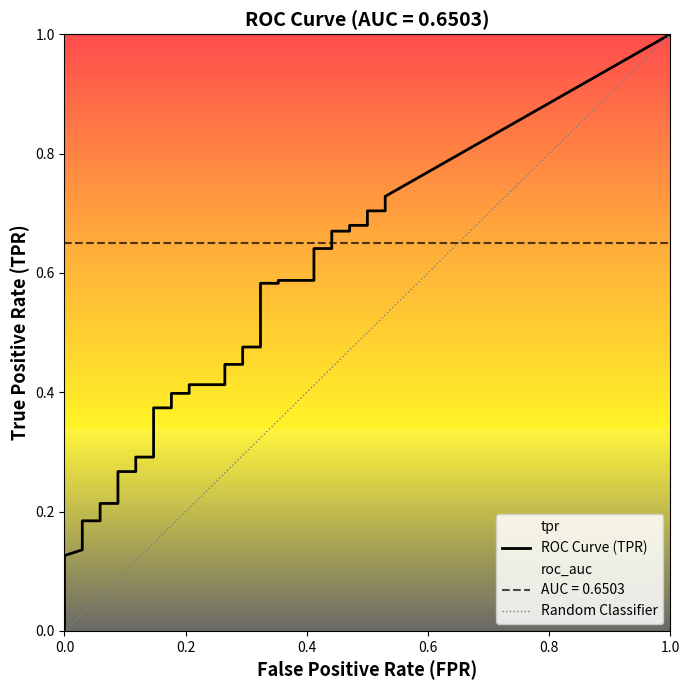

Which label corresponds to the smallest value in the chart?

fpr